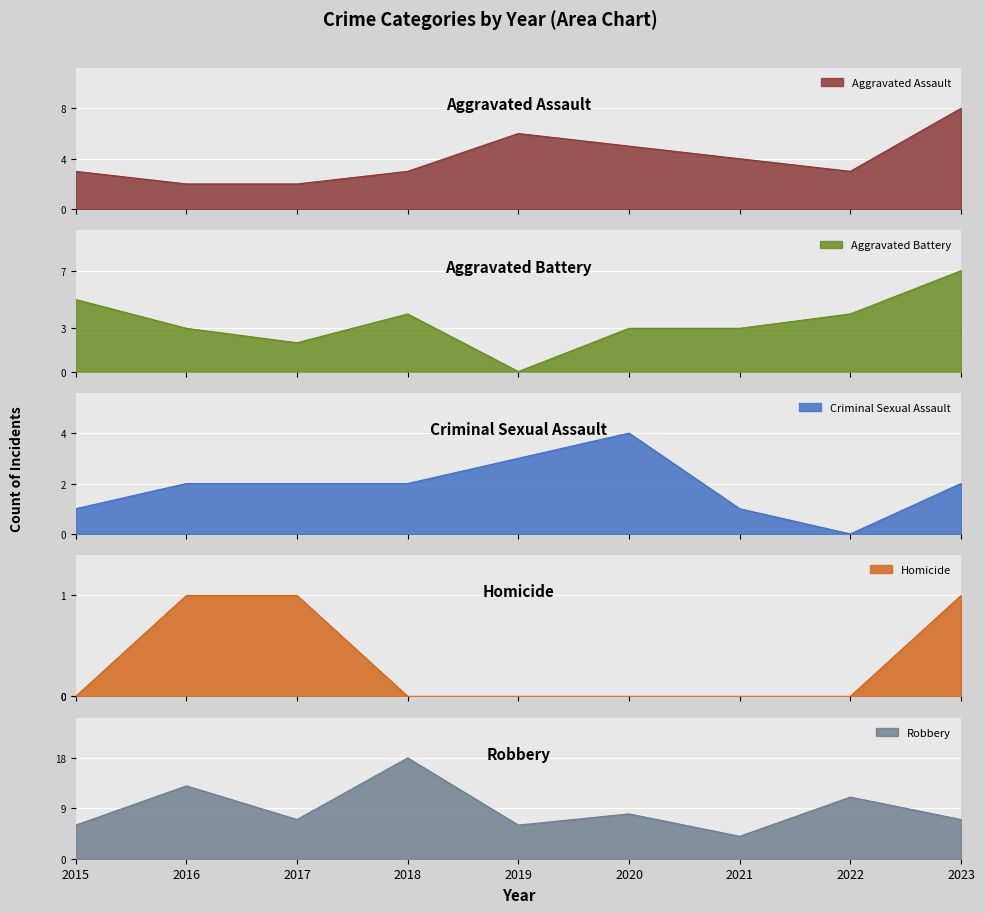

How many Homicide values are between 0 and 1?

9